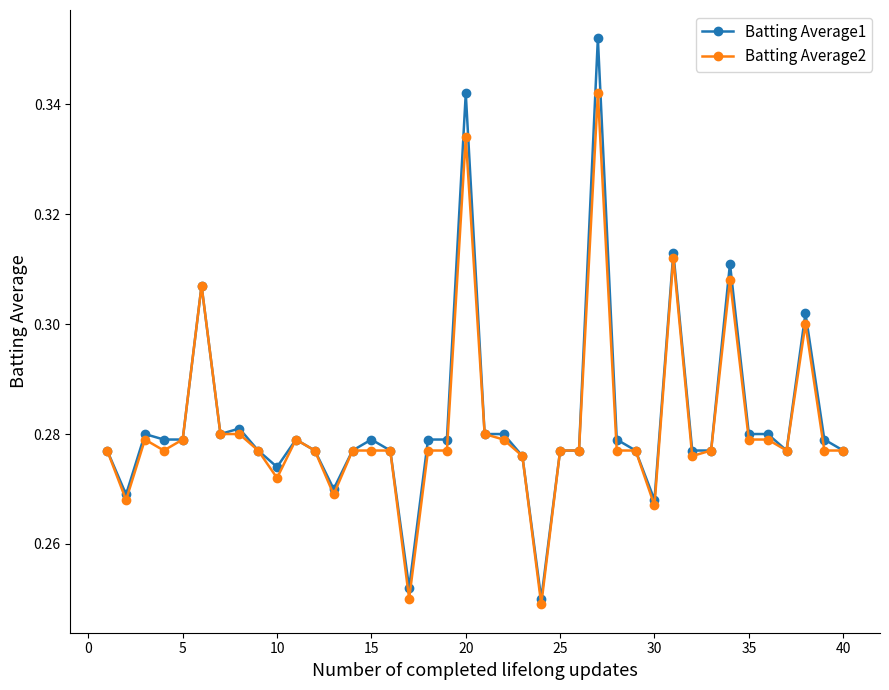

Rank the series by their average value, from highest to lowest.

Batting Average1, Batting Average2